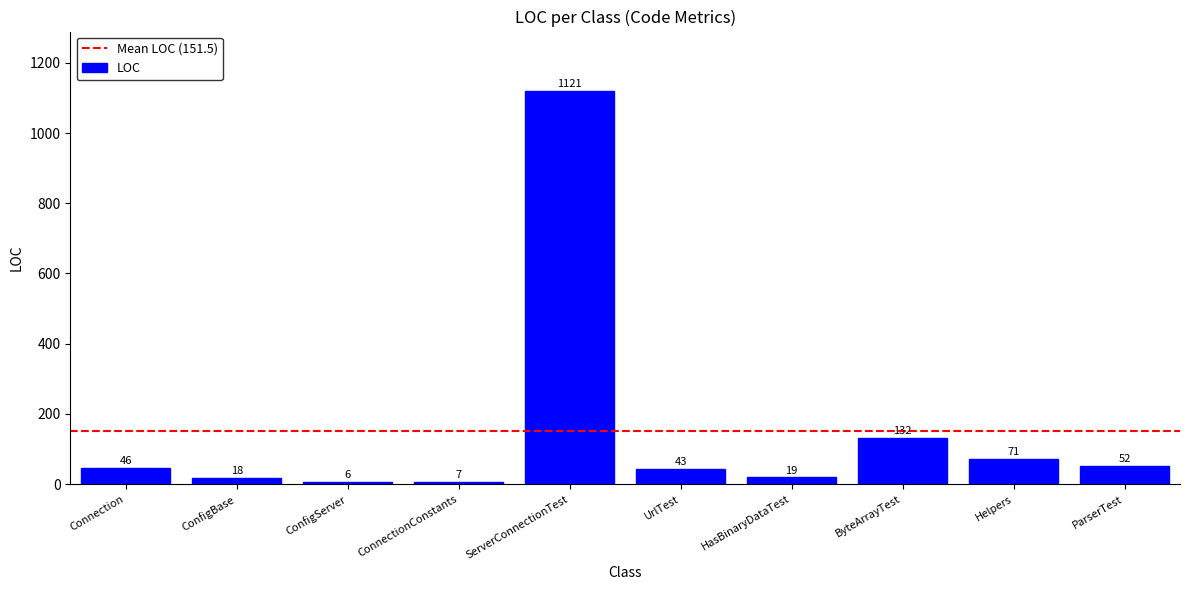

How many data points does each series have?

10